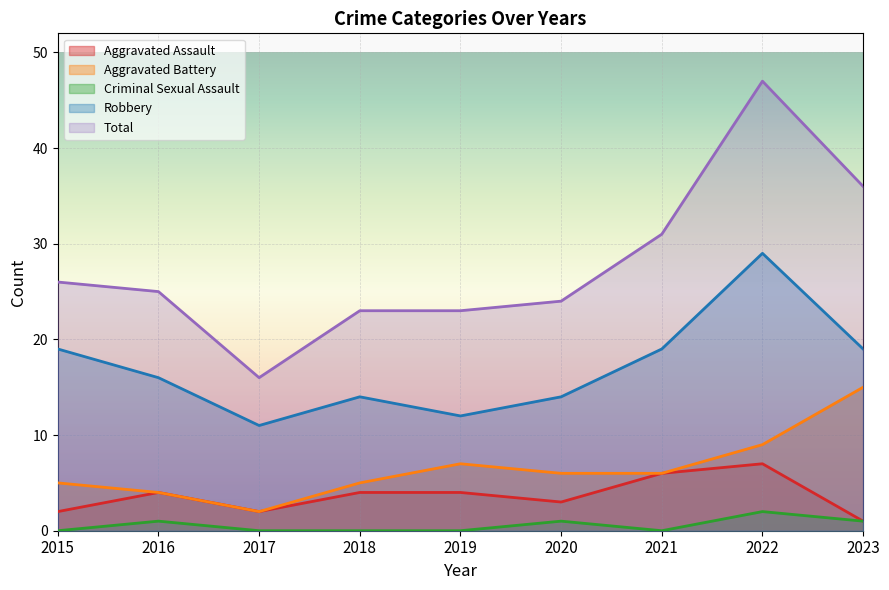

Which series has the largest total across all categories?

Total